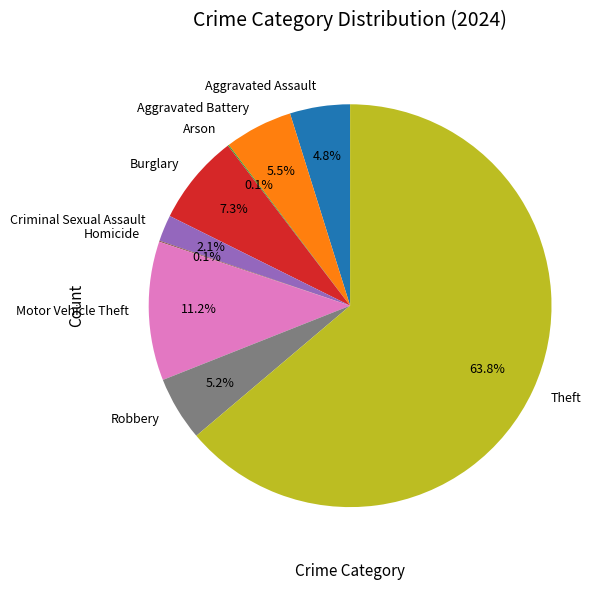

What is the total percentage of Robbery and Criminal Sexual Assault?

7.3%